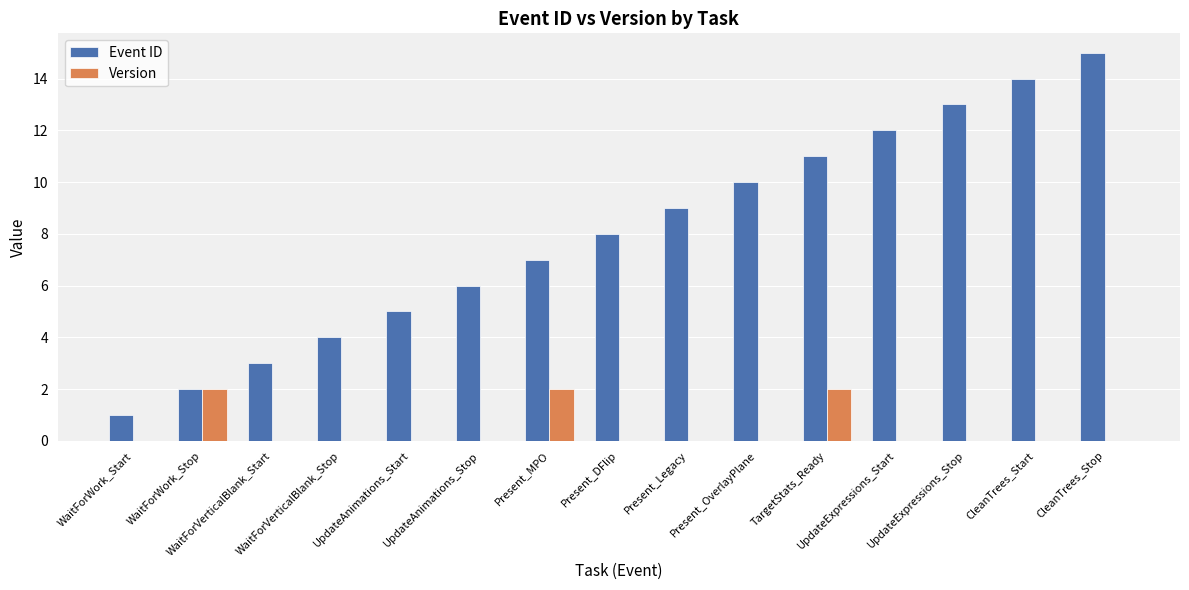

Which series has the largest total across all categories?

Event ID